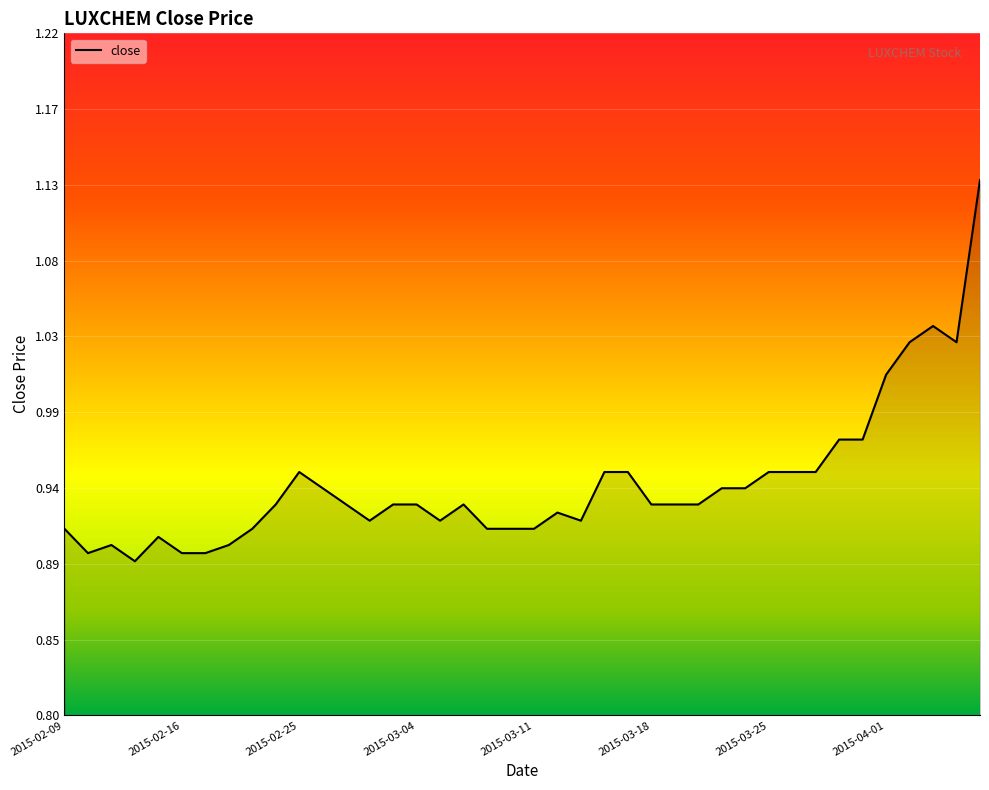

Rank the categories by value from highest to lowest.

2015-04-07, 2015-04-03, 2015-04-02, 2015-04-06, 2015-04-01, 2015-03-30, 2015-03-31, 2015-02-25, 2015-03-16, 2015-03-17, 2015-03-25, 2015-03-26, 2015-03-27, 2015-02-26, 2015-03-23, 2015-03-24, 2015-02-24, 2015-02-27, 2015-03-03, 2015-03-04, 2015-03-06, 2015-03-18, 2015-03-19, 2015-03-20, 2015-03-12, 2015-03-02, 2015-03-05, 2015-03-13, 2015-02-09, 2015-02-23, 2015-03-09, 2015-03-10, 2015-03-11, 2015-02-13, 2015-02-11, 2015-02-18, 2015-02-10, 2015-02-16, 2015-02-17, 2015-02-12